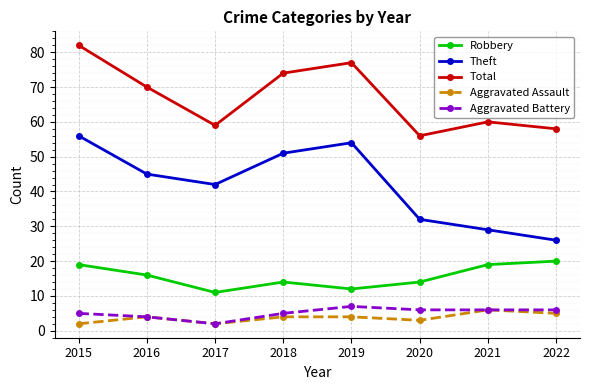

True or false: Theft and Total intersect in this chart.

False